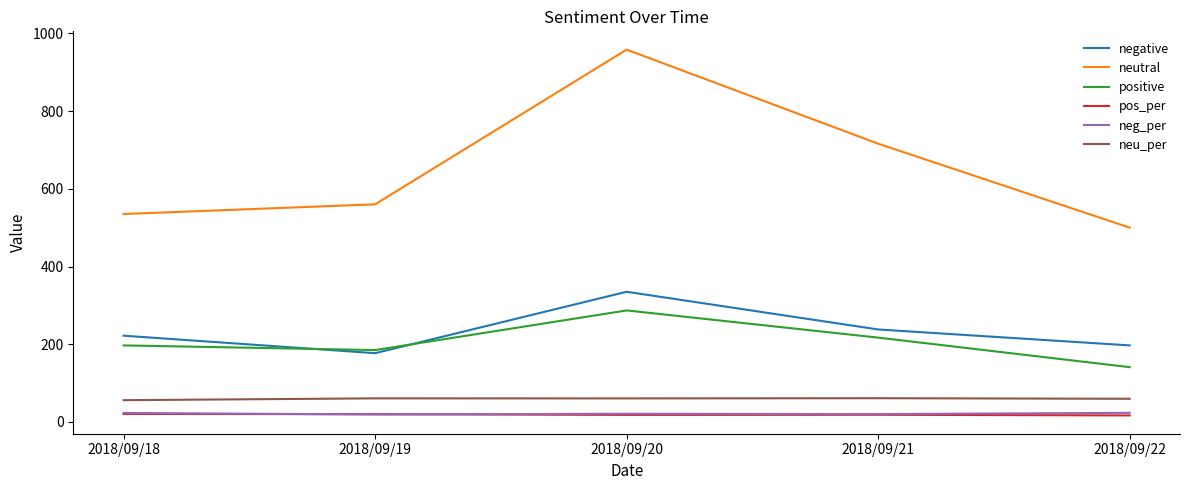

The positive series shows 287.0 at 2018/09/20. True or false?

True